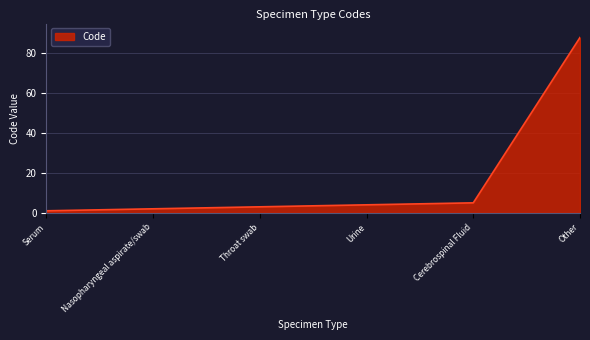

The value at Urine is 7. True or false?

False